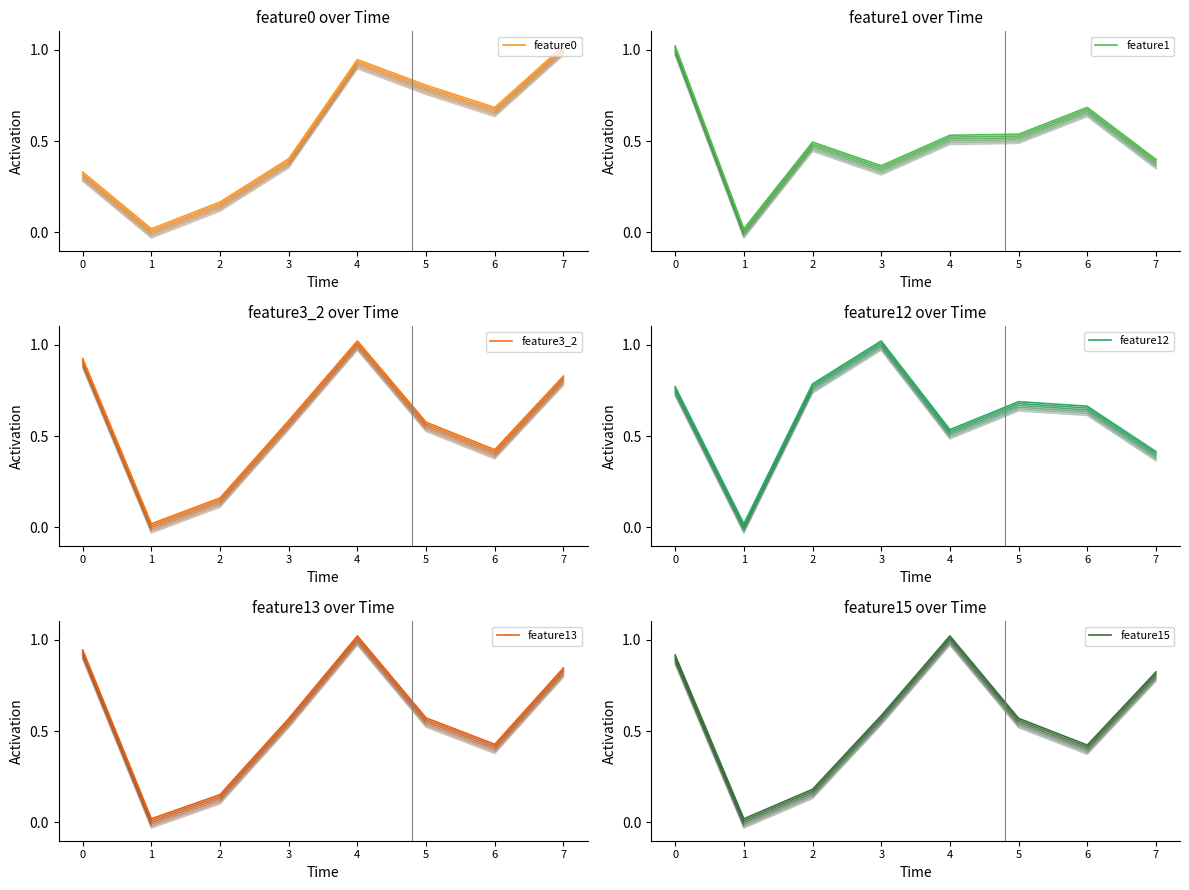

Count the number of data series in this chart.

6